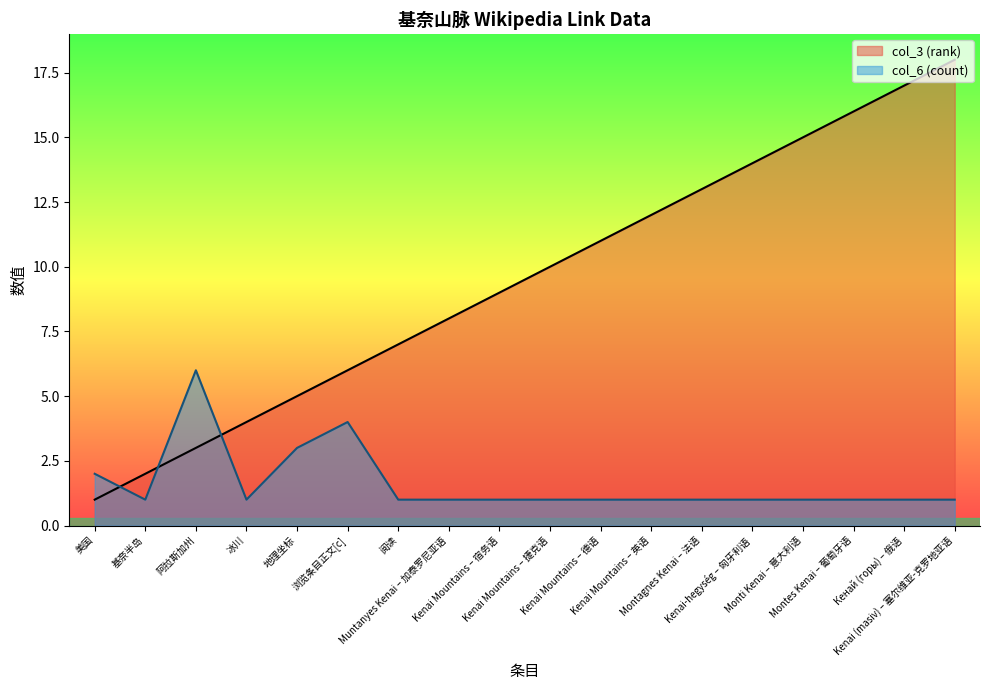

Which category has the lowest value in the col_3 (rank) series?

美国